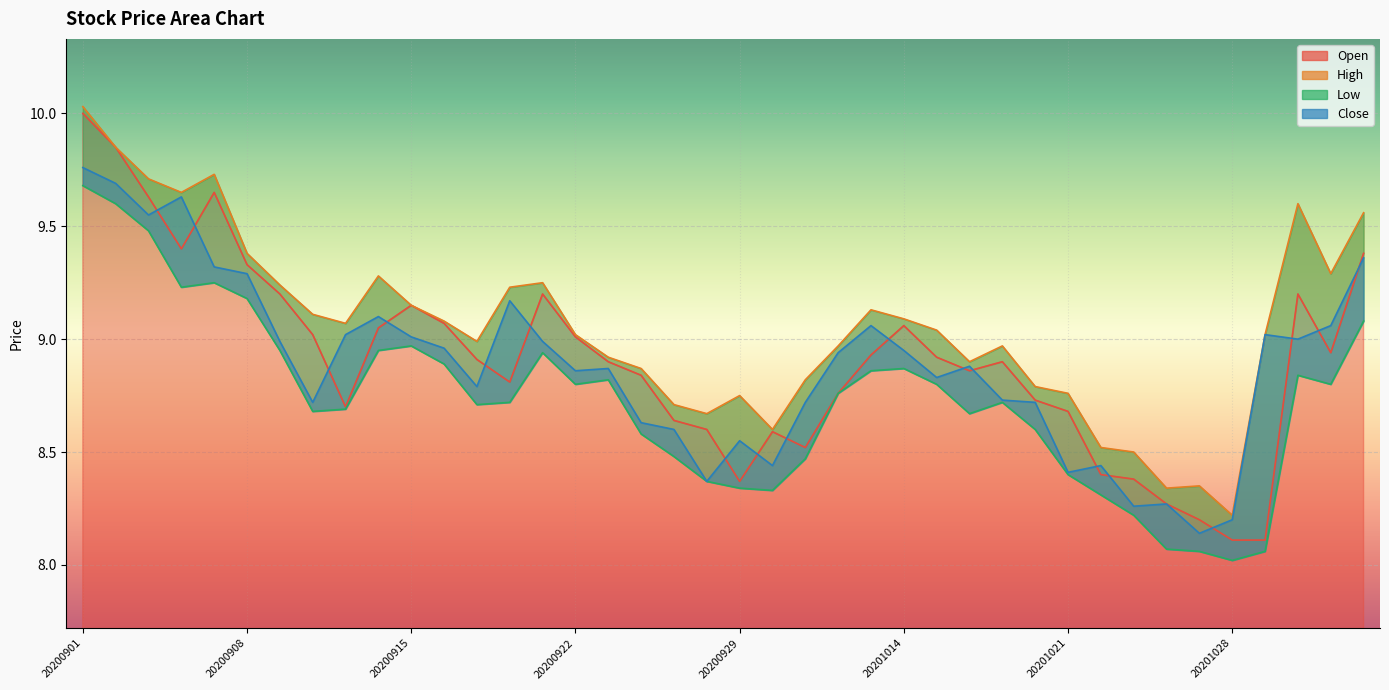

Rank the categories by Open value from highest to lowest.

20200901, 20200902, 20200907, 20200903, 20200904, 20201103, 20200908, 20200909, 20200921, 20201030, 20200915, 20200916, 20201014, 20200914, 20200910, 20200922, 20201102, 20201013, 20201015, 20200917, 20200923, 20201019, 20201016, 20200924, 20200918, 20201012, 20201020, 20200911, 20201021, 20200925, 20200928, 20200930, 20201009, 20201022, 20201023, 20200929, 20201026, 20201027, 20201028, 20201029